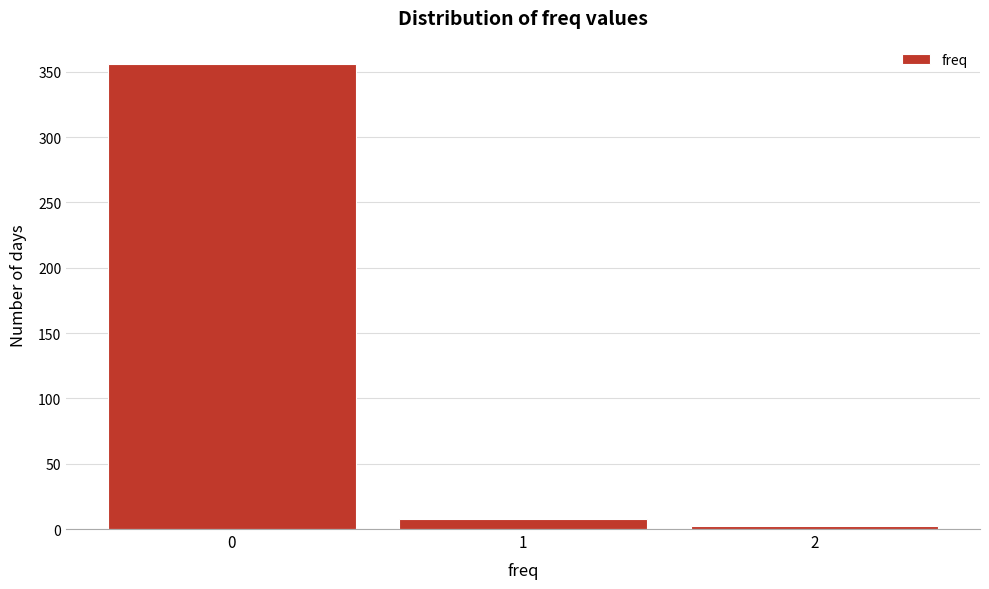

Reading left to right, transcribe this chart: for each bar, give the range it covers on the x-axis and its height. The values are not printed on the chart, so give them approximately, as read against the axis.

-0.5 to 0.5: 355
0.5 to 1.5: 10
1.5 to 2.5: under 5